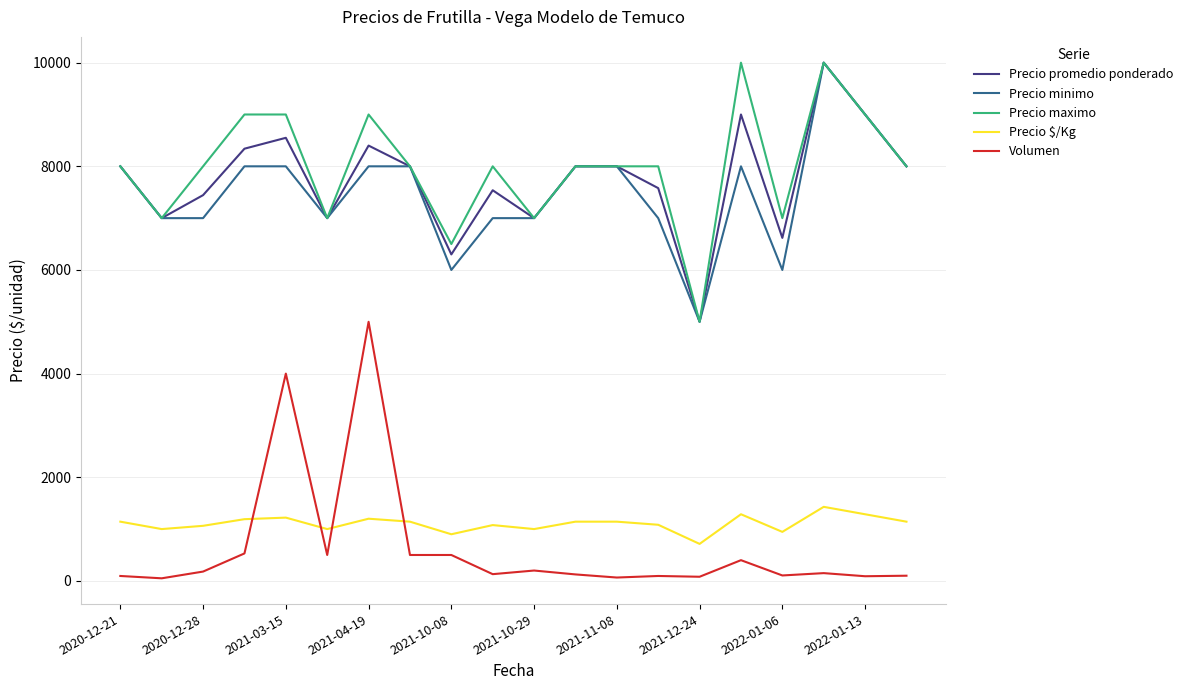

Is this an area chart (filled region under the line)?

No